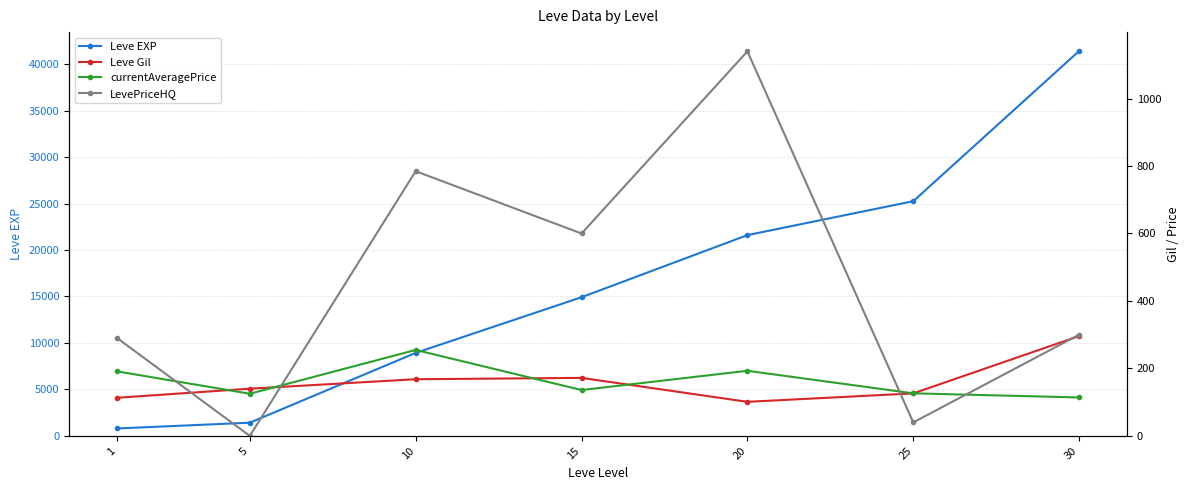

Reading right to left, what are all the values shown in this chart?

Leve EXP: 41410.0	25250.0	21600.0	14920.0	8930.0	1420.0	800.0
Leve Gil: 296.0	126.0	101.0	172.0	168.0	140.0	113.0
currentAveragePrice: 114.0	126.2	193.0	136.0	254.8	125.0	191.2
LevePriceHQ: 300.0	40.0	1140.0	600.0	784.7	0.0	290.0